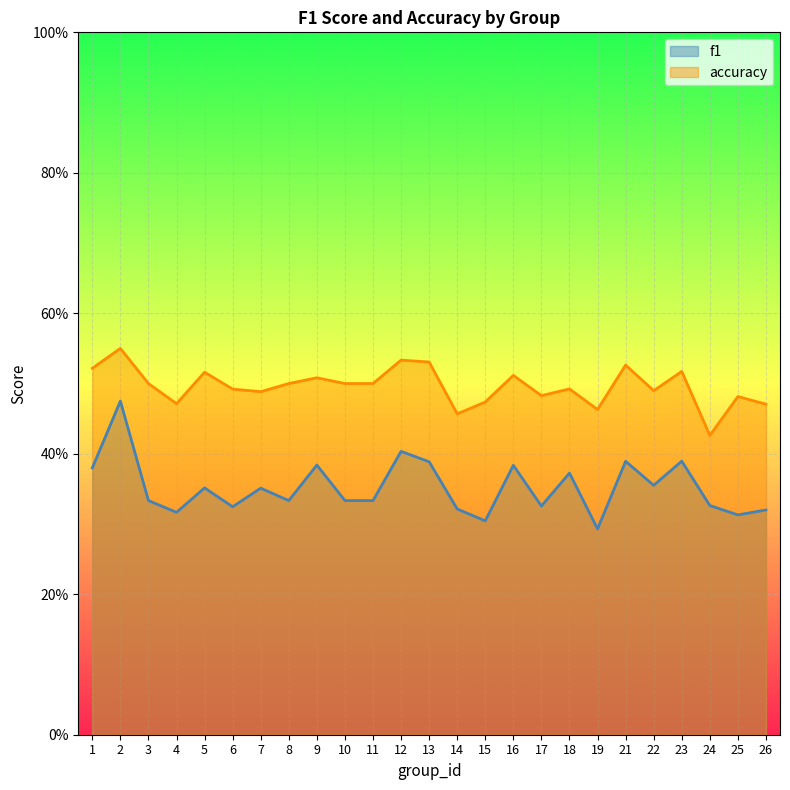

Reading left to right, extract all data points from this chart.

f1: 1=0.4	2=0.5	3=0.3	4=0.3	5=0.4	6=0.3	7=0.4	8=0.3	9=0.4	10=0.3	11=0.3	12=0.4	13=0.4	14=0.3	15=0.3	16=0.4	17=0.3	18=0.4	19=0.3	21=0.4	22=0.4	23=0.4	24=0.3	25=0.3	26=0.3
accuracy: 1=0.5	2=0.6	3=0.5	4=0.5	5=0.5	6=0.5	7=0.5	8=0.5	9=0.5	10=0.5	11=0.5	12=0.5	13=0.5	14=0.5	15=0.5	16=0.5	17=0.5	18=0.5	19=0.5	21=0.5	22=0.5	23=0.5	24=0.4	25=0.5	26=0.5